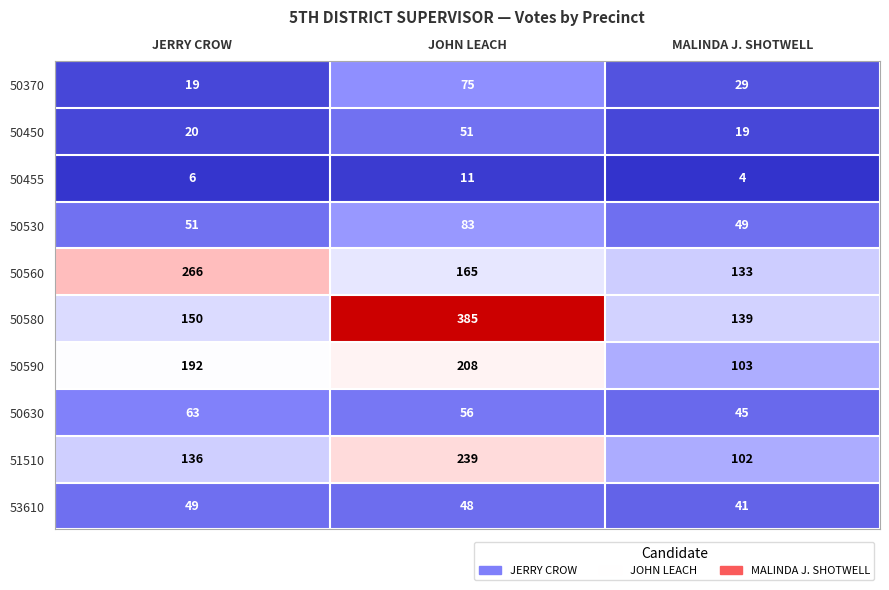

At how many categories does at least one series exceed 123?

3